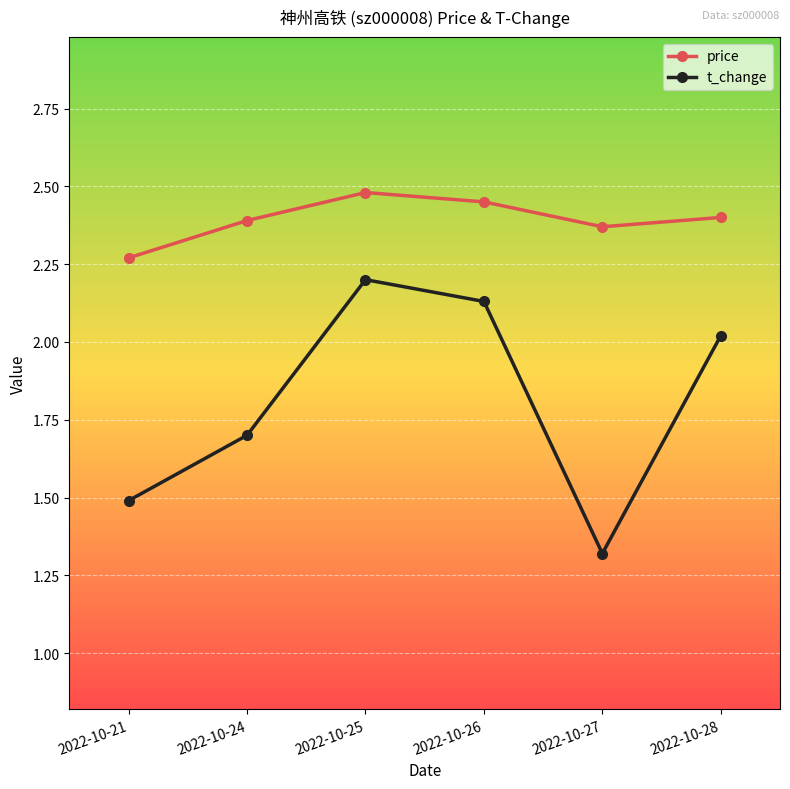

Read the t_change value at 2022-10-25.

2.2